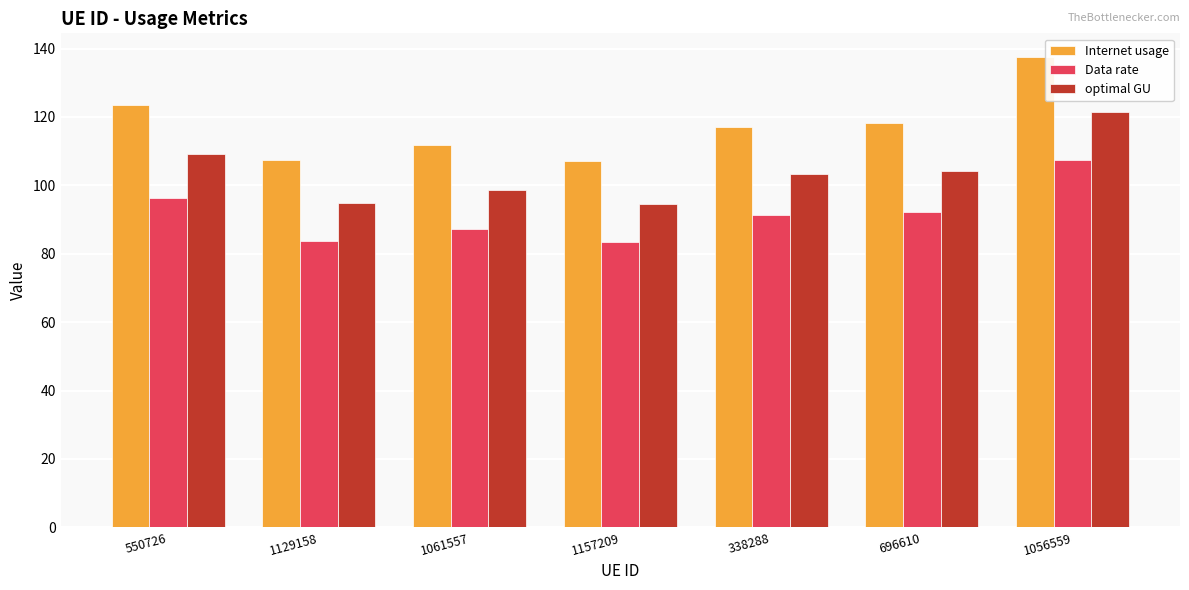

Are the bars horizontal?

No